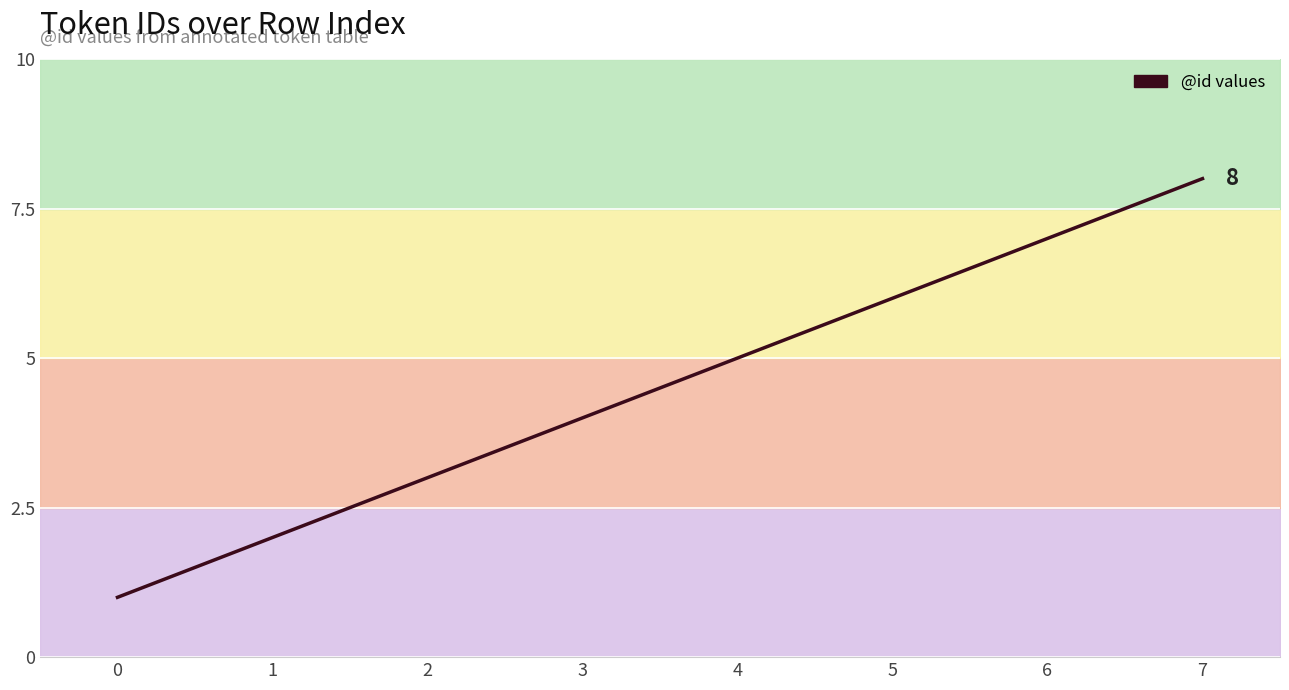

What is the greatest value displayed?

8